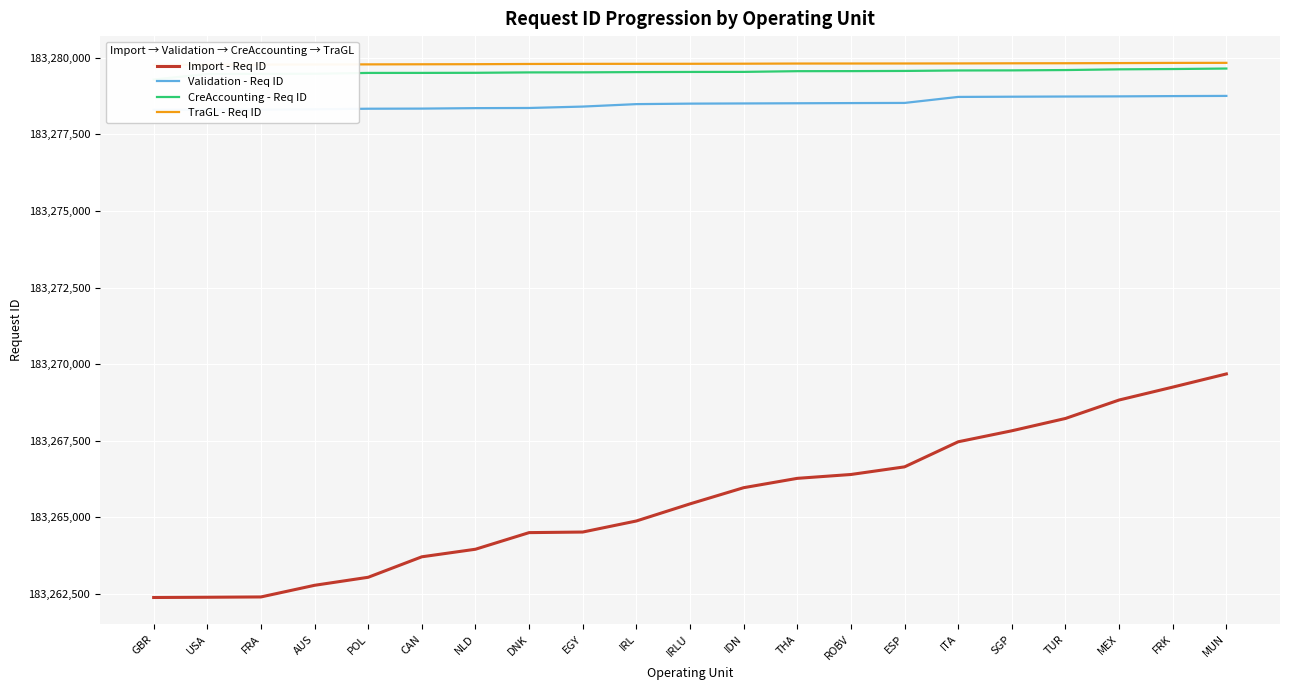

What is the label of the 12th point from the right?

IRL